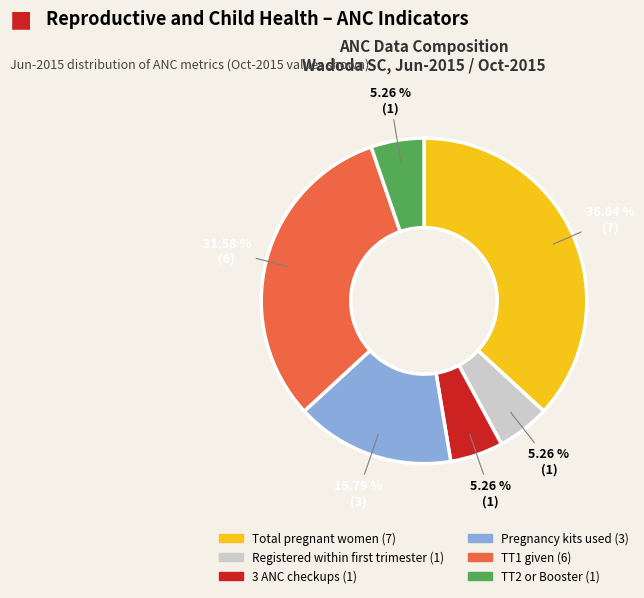

Does any single category account for the majority?

No